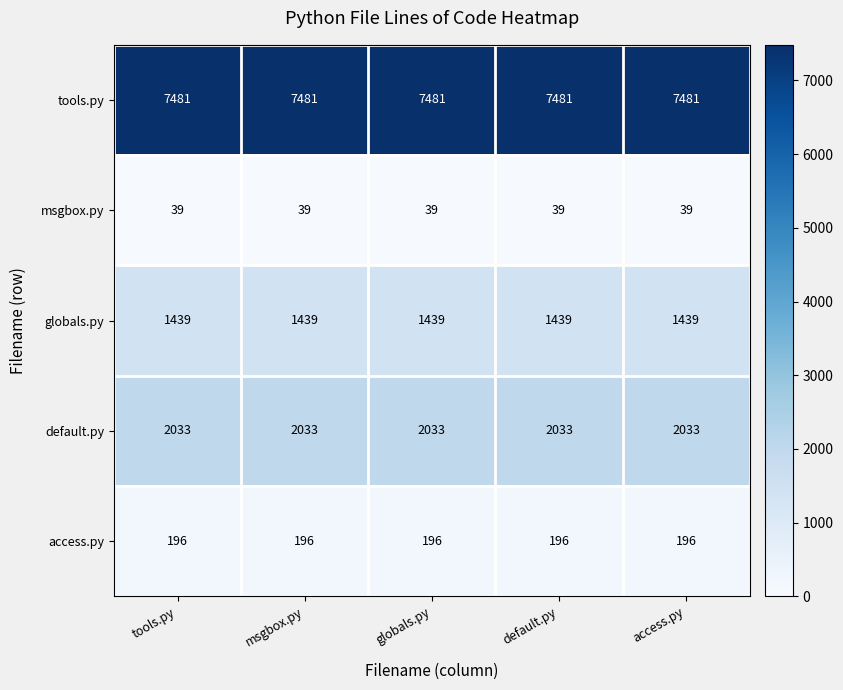

At how many categories does at least one series exceed 2295?

5